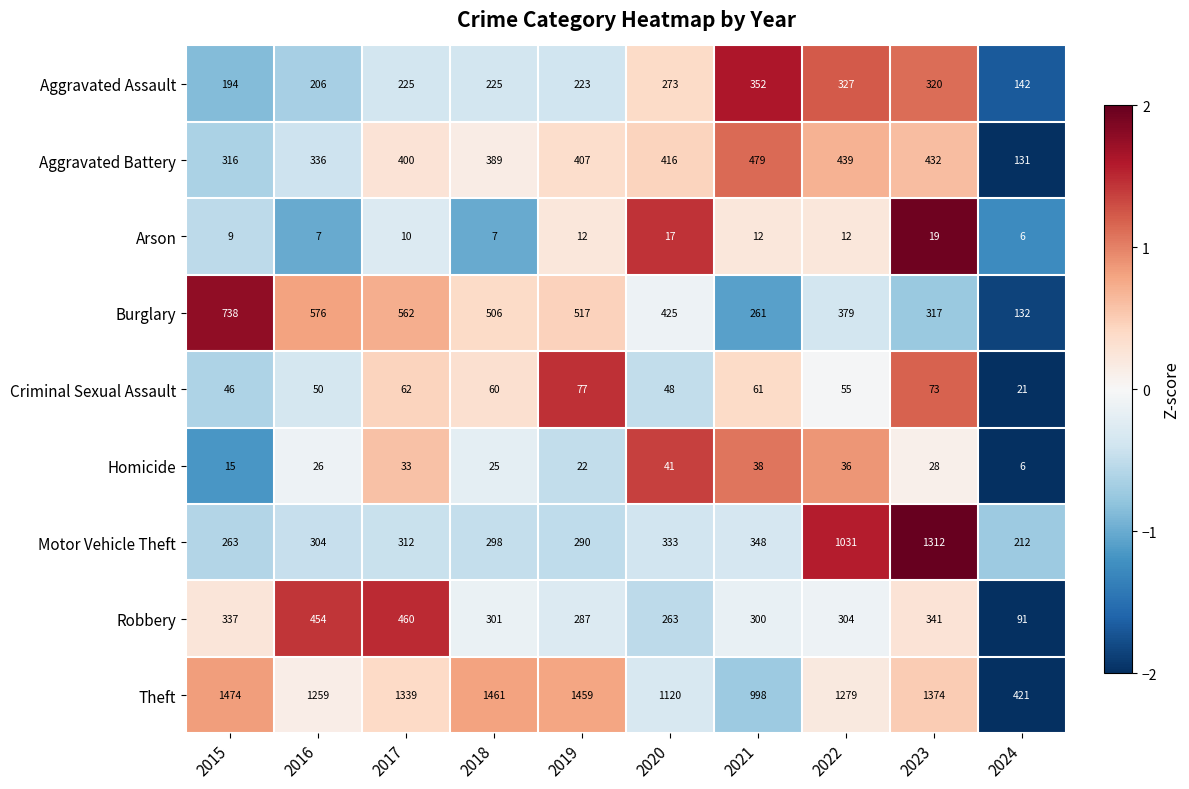

What is the total value across all series at 2017?

3403